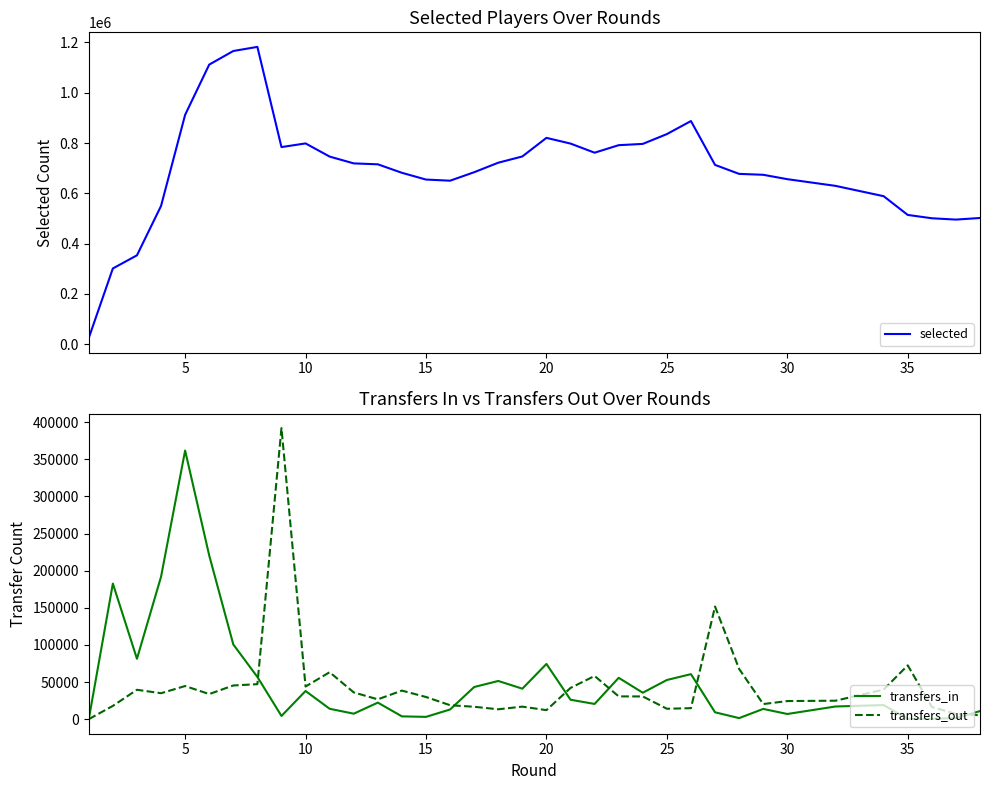

Is the value of transfers_out at 26 greater than the value of selected at 15?

No